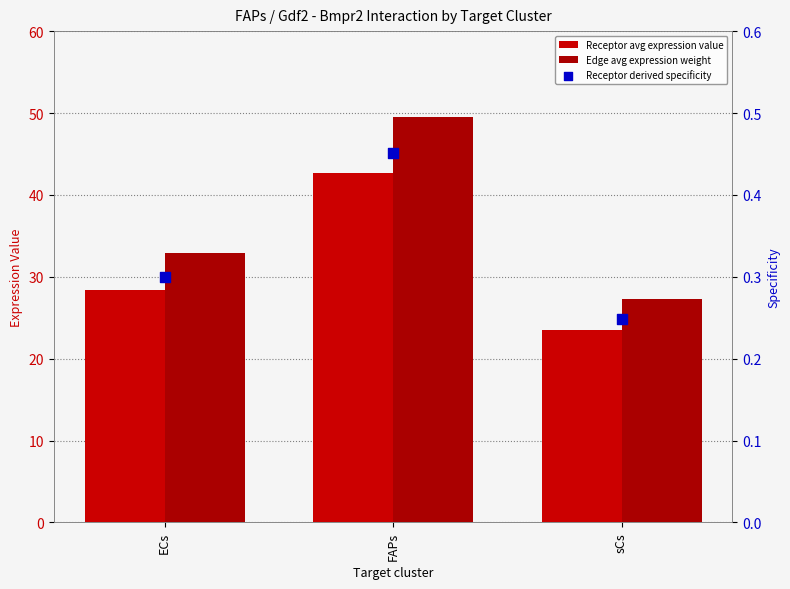

Which series contains the highest Y value?

Edge avg expression weight